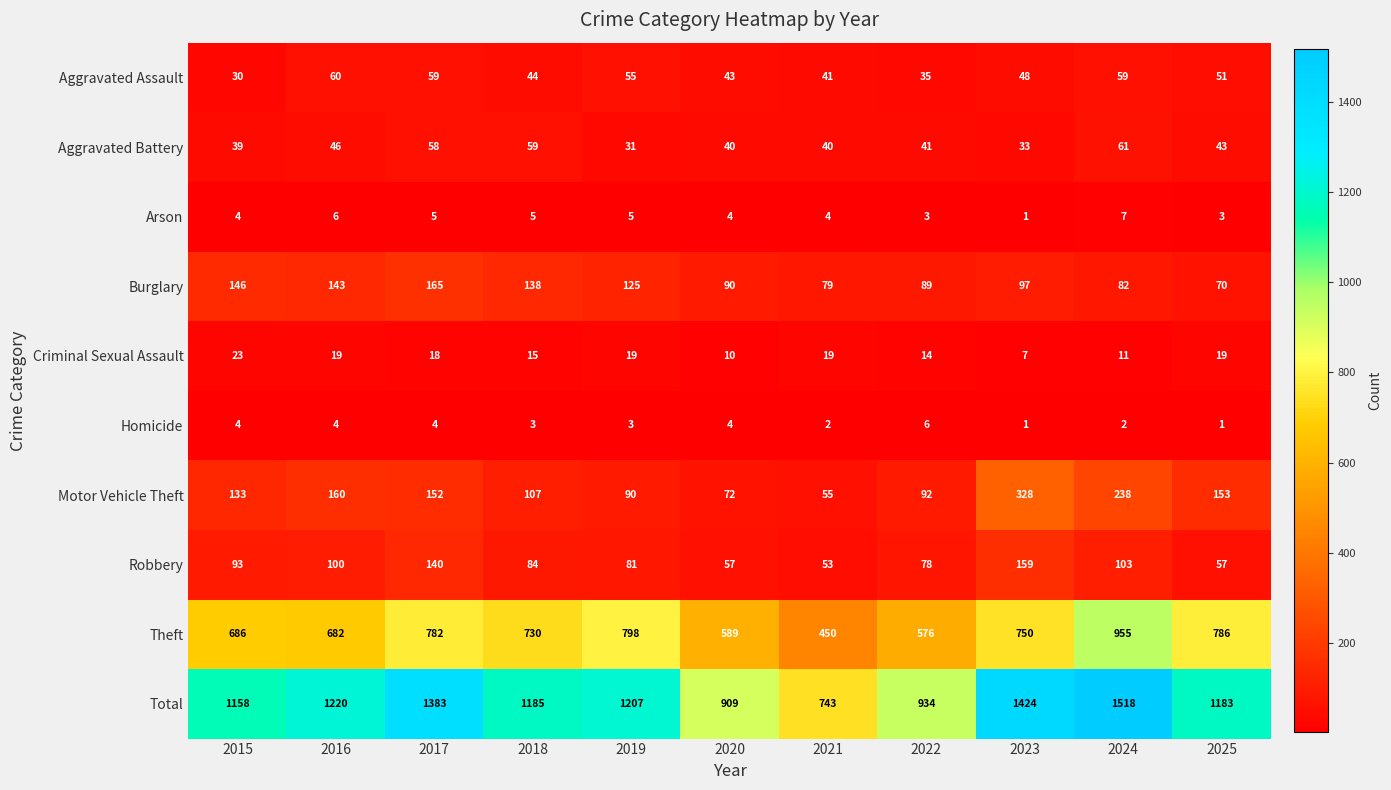

What is the difference between the maximum and minimum values in the Theft series?

505